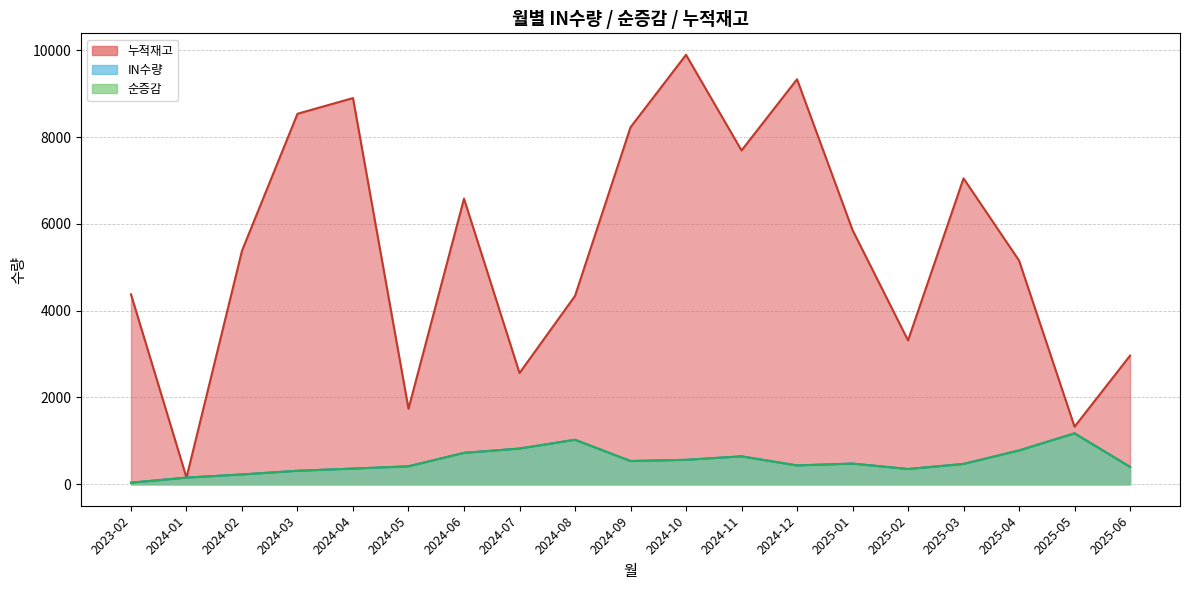

How many data points in 순증감 are above 476?

9